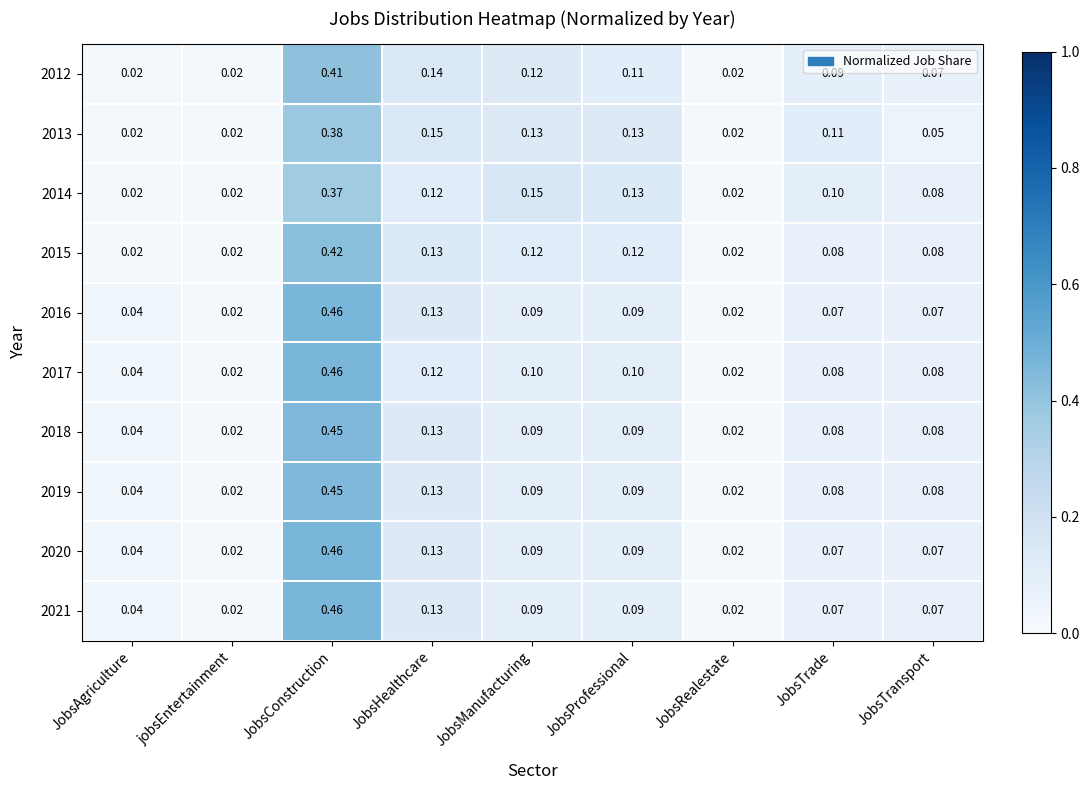

At which category is the sum across all series the highest?

JobsConstruction